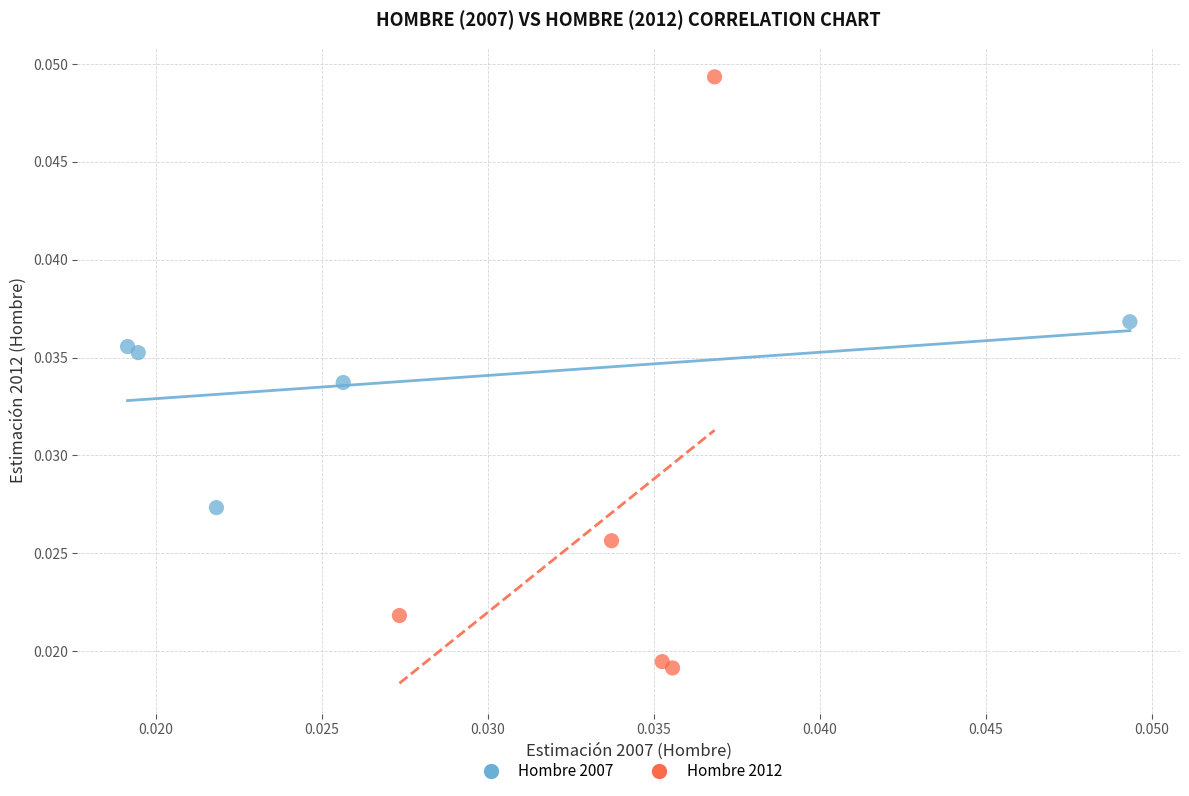

Which series contains the lowest Y value?

Hombre 2012